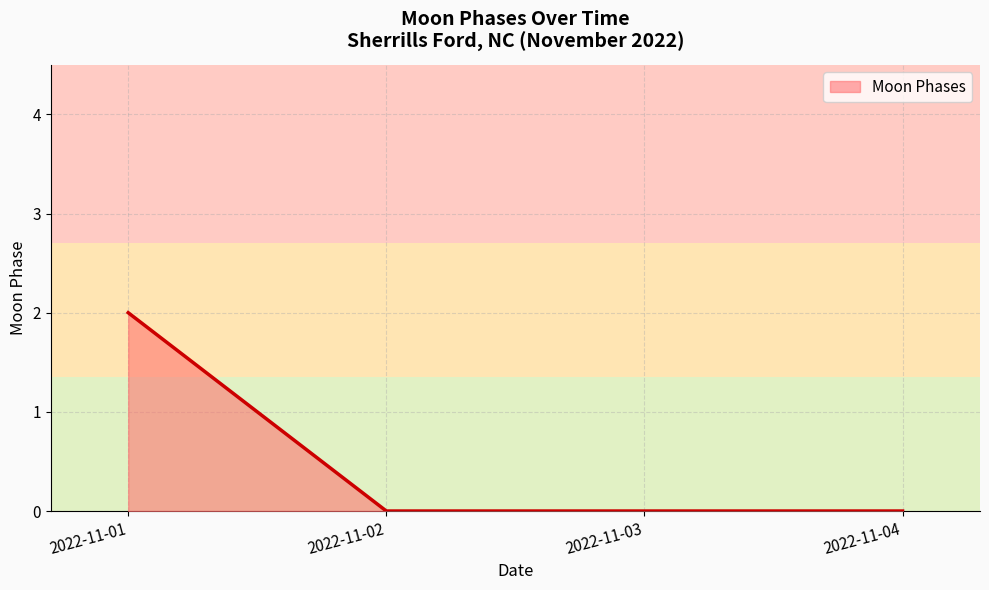

True or false: the data shows -1 at 2022-11-04.

False